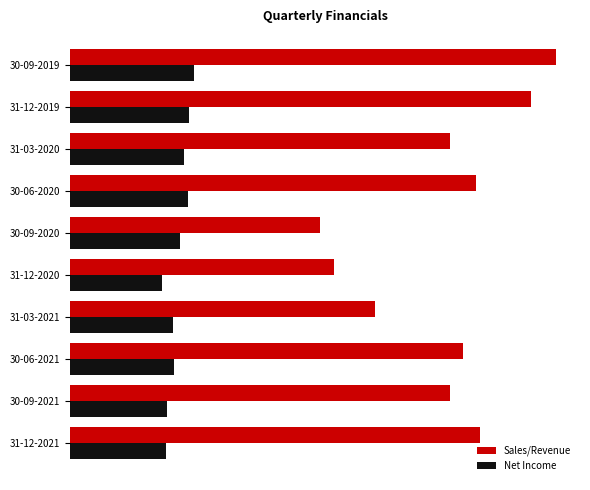

What are all the series names shown in the legend?

Sales/Revenue, Net Income